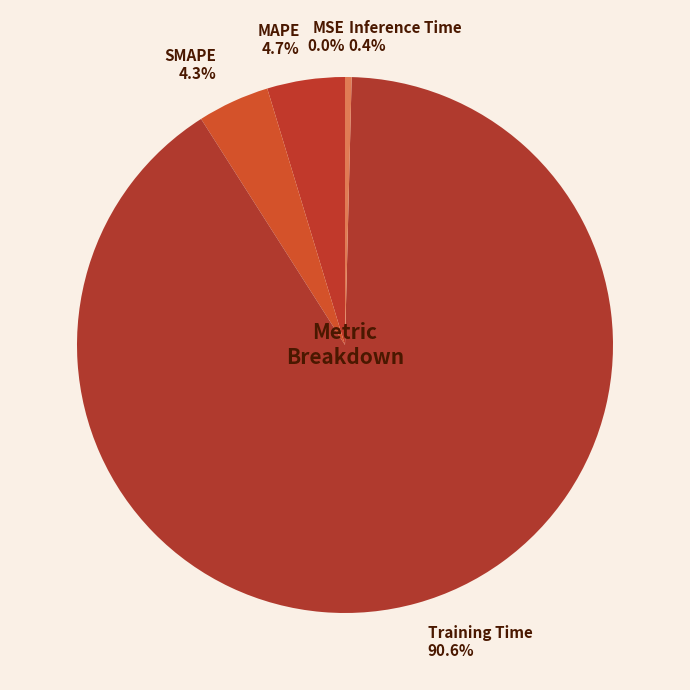

To the nearest percent, what is the difference between the largest and smallest slice percentages?

91%